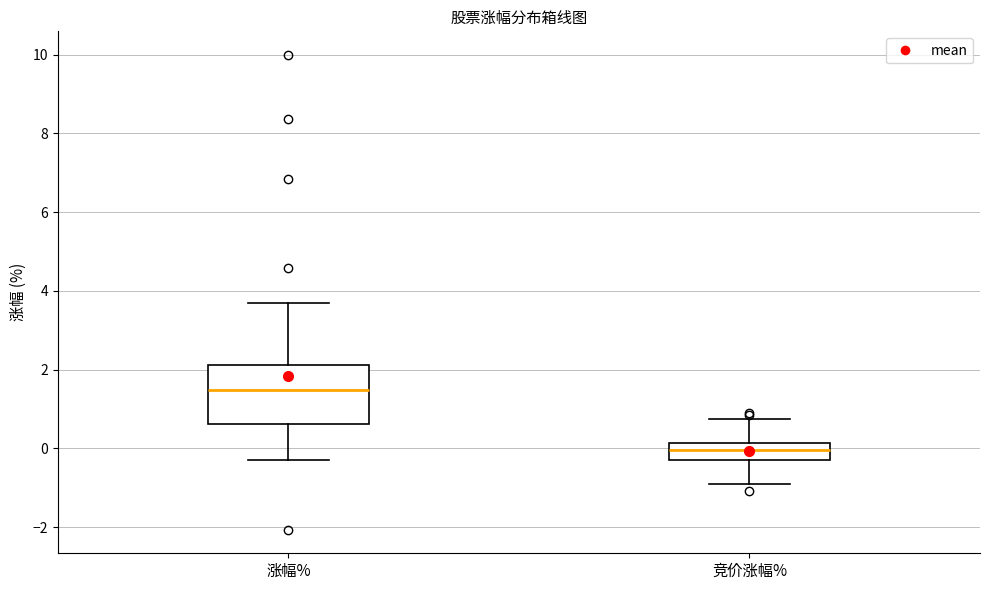

Which box is the tallest, from its lower edge to its upper edge?

涨幅%